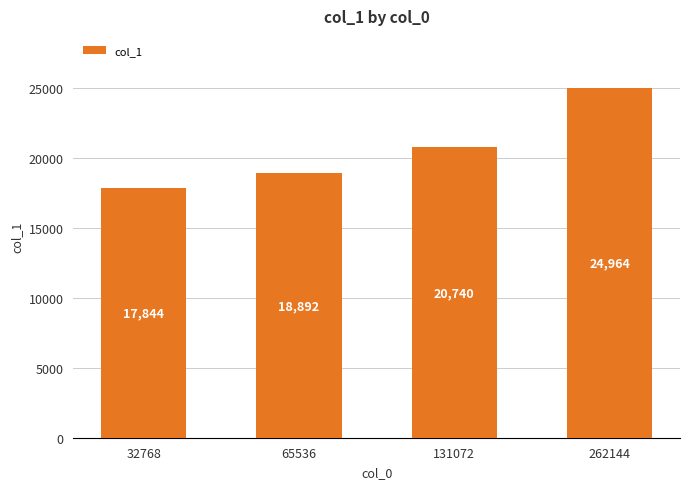

Count the number of categories in the chart.

4